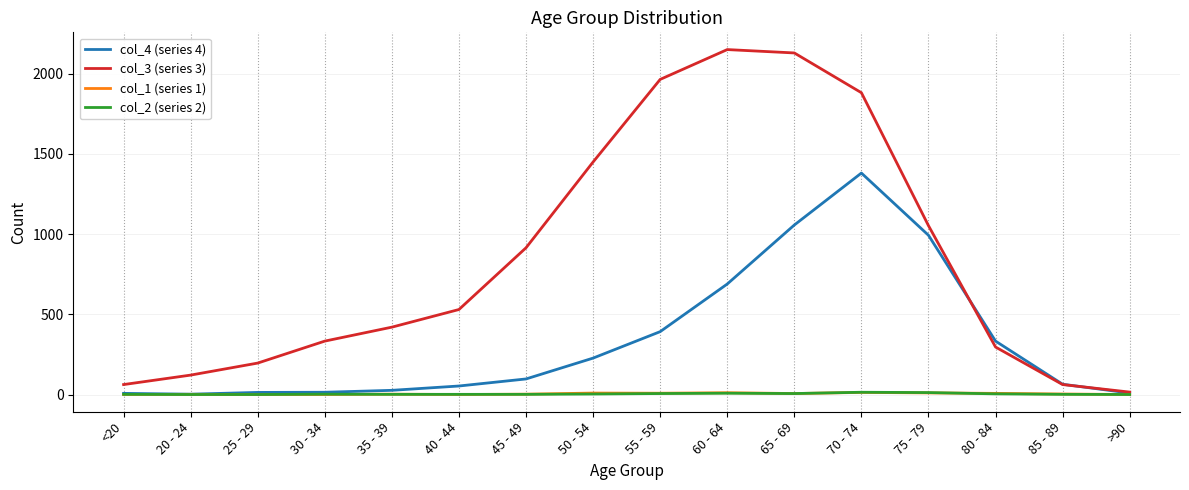

What are all the series names shown in the legend?

col_4 (series 4), col_3 (series 3), col_1 (series 1), col_2 (series 2)